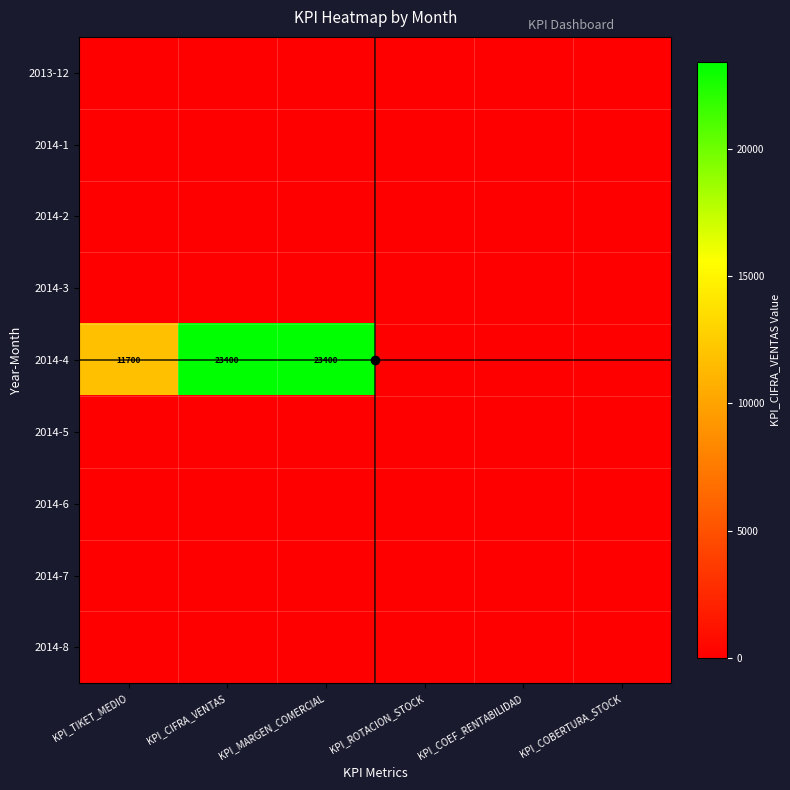

Between KPI_CIFRA_VENTAS and KPI_COBERTURA_STOCK, which series saw the biggest shift?

2014-4